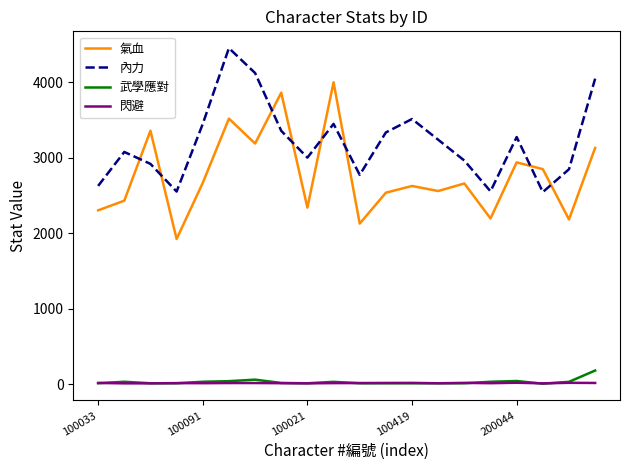

True or false: 內力 and 閃避 intersect in this chart.

False